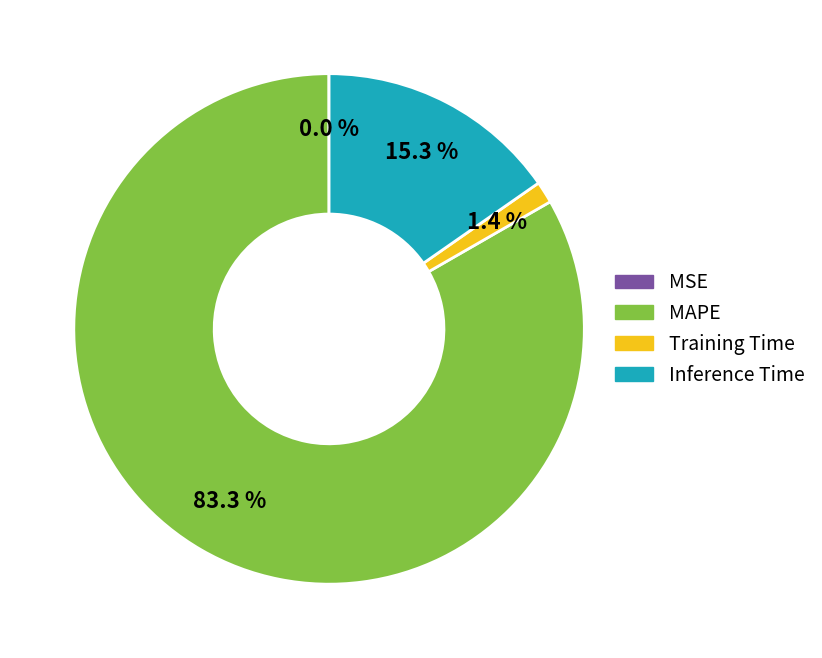

Which slice is the largest?

MAPE